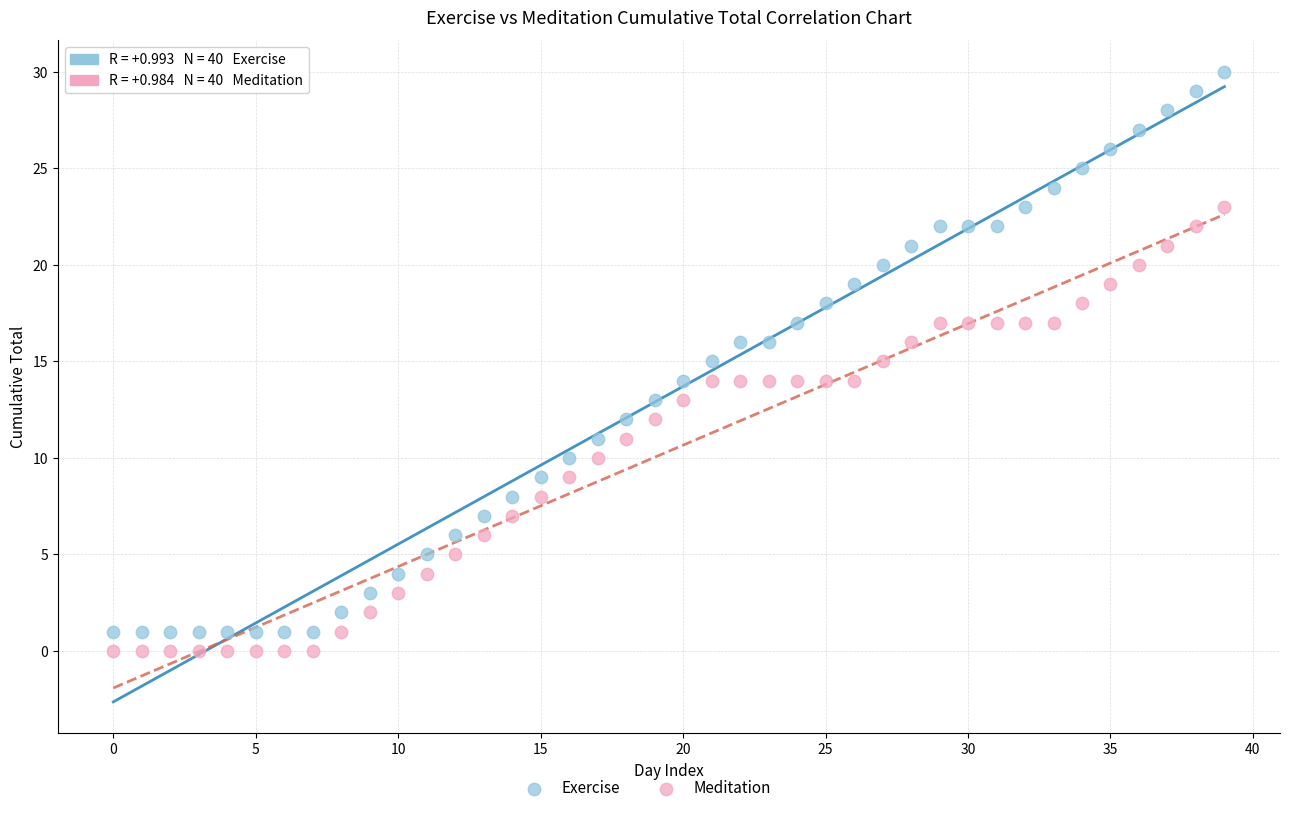

Which series reaches the maximum Y coordinate?

Exercise